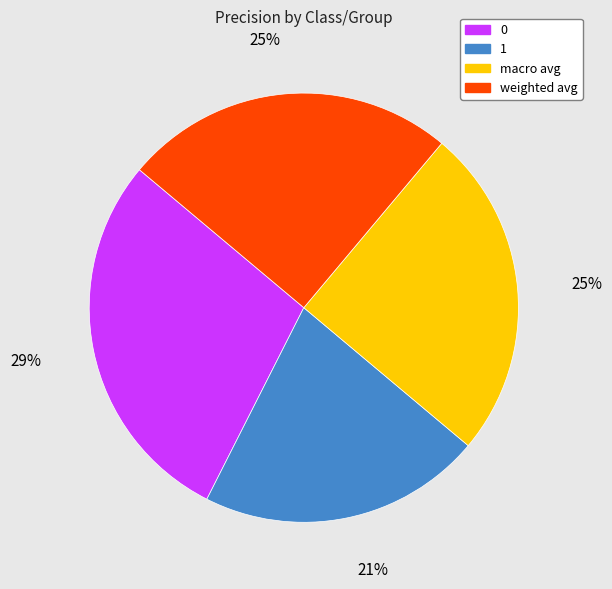

Is there a majority slice in this chart?

No